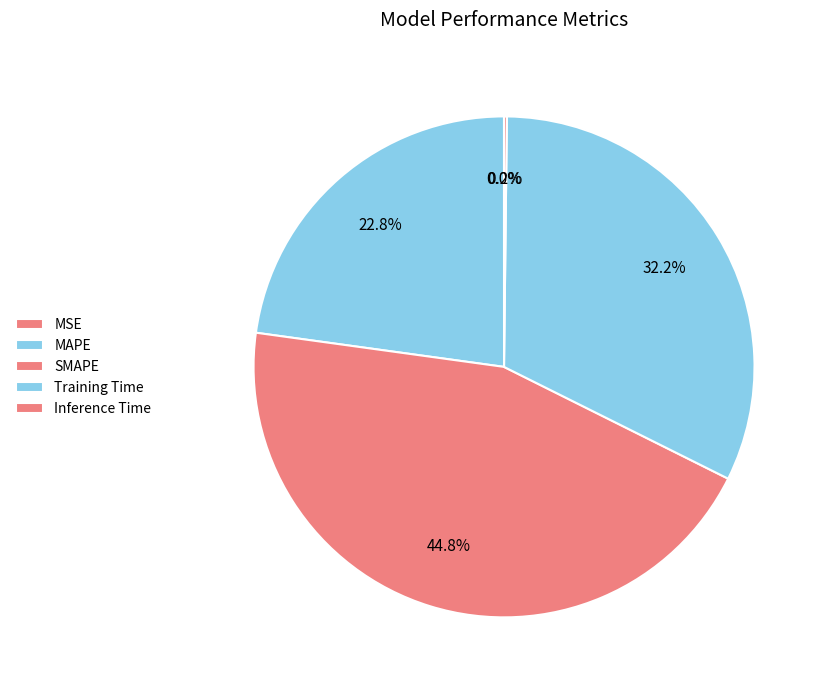

What percentage is the SMAPE slice, to the nearest percent?

45%